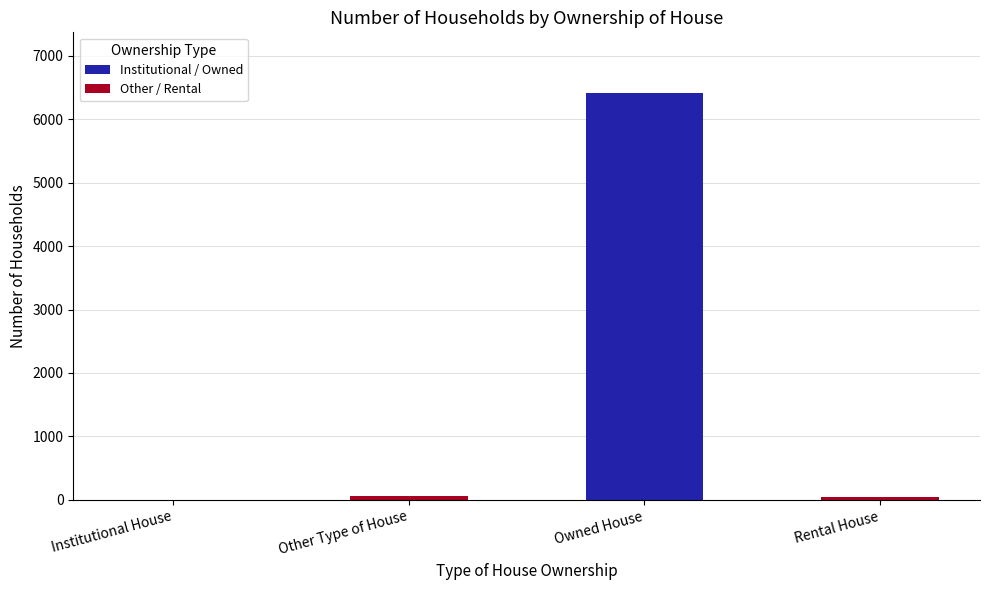

How many distinct data groups are displayed?

1